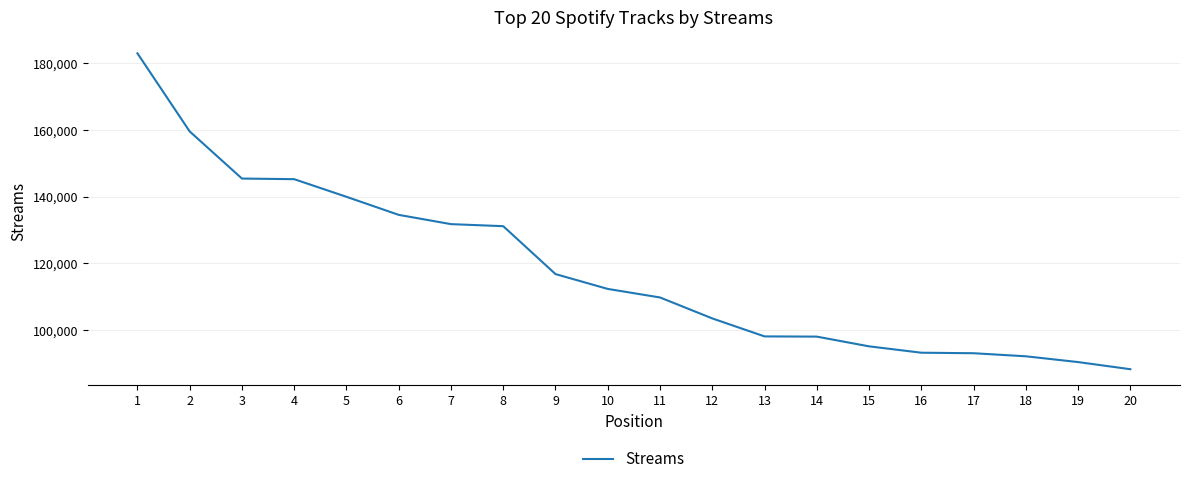

What is the sum of the values at 8 and 18?

223329